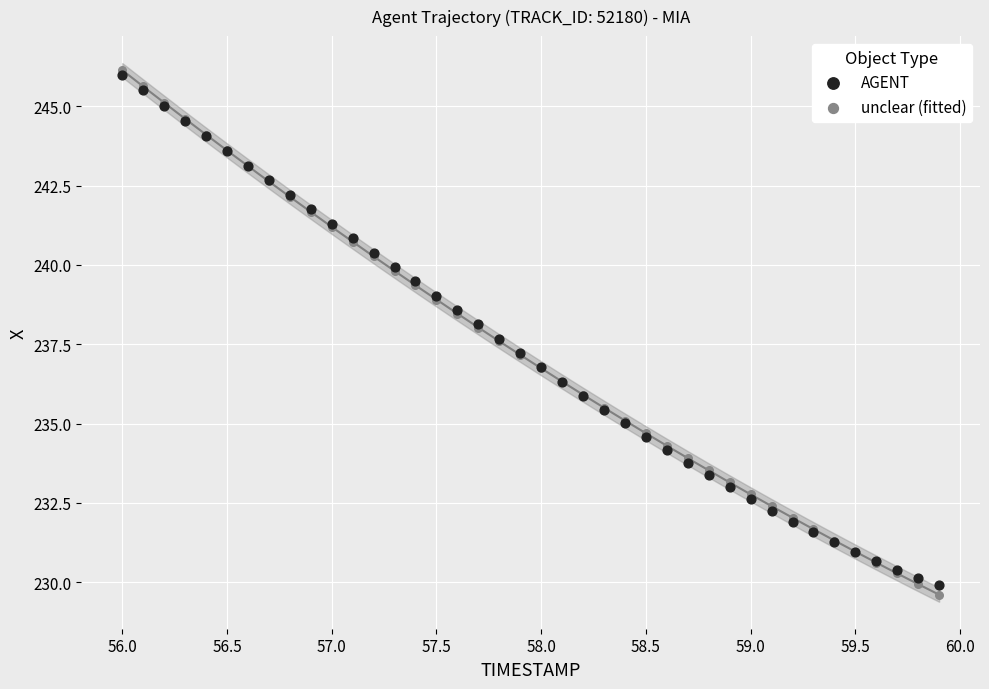

Which series contains the lowest Y value?

unclear (fitted)